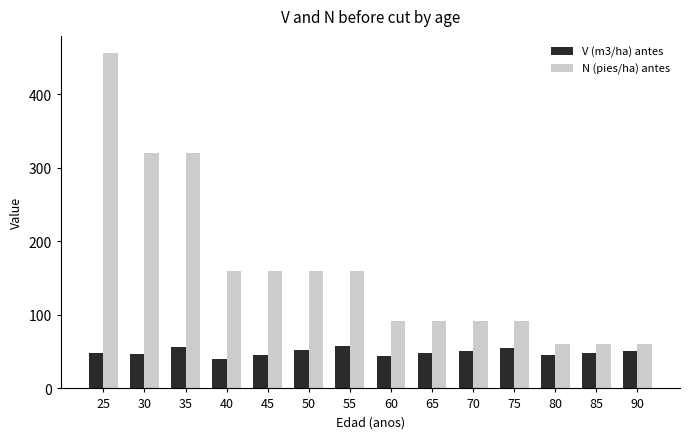

True or false: V (m3/ha) antes has a value of 46.3 at 30.

True